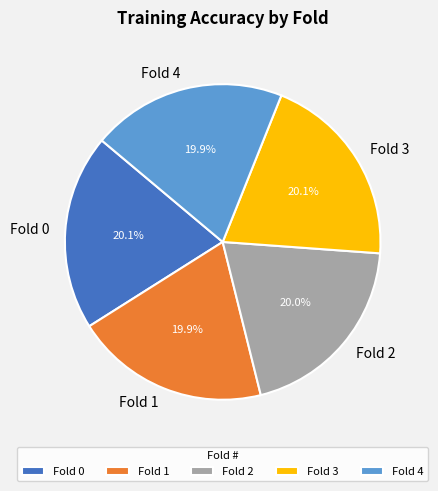

How many slices are in this pie chart?

5